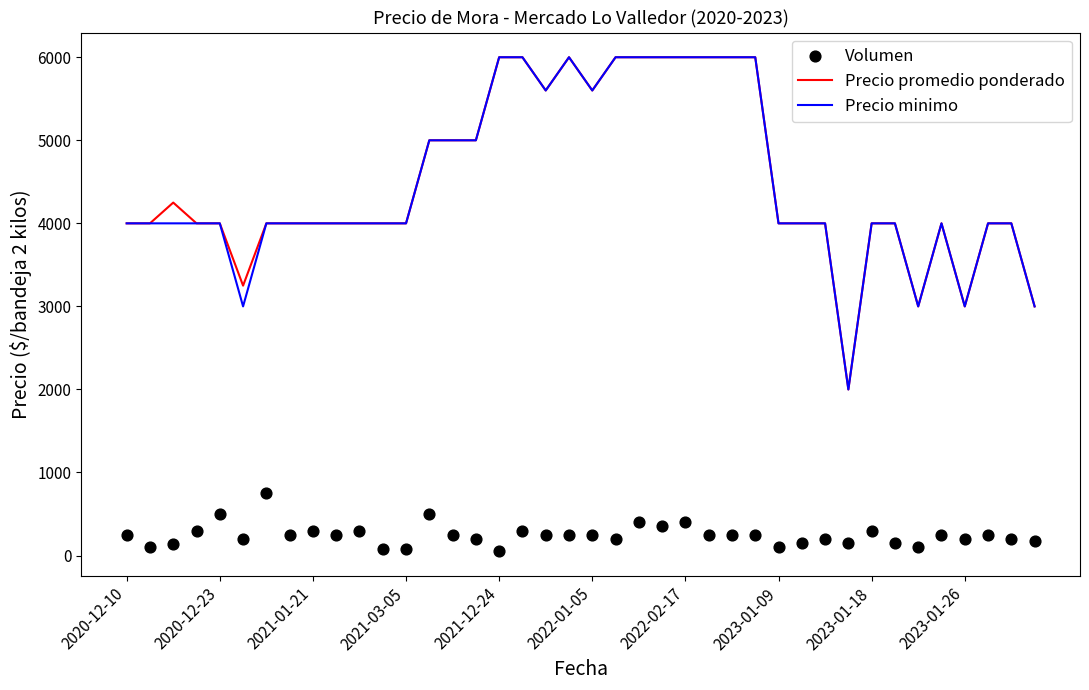

Which series reaches the maximum Y coordinate?

Precio promedio ponderado